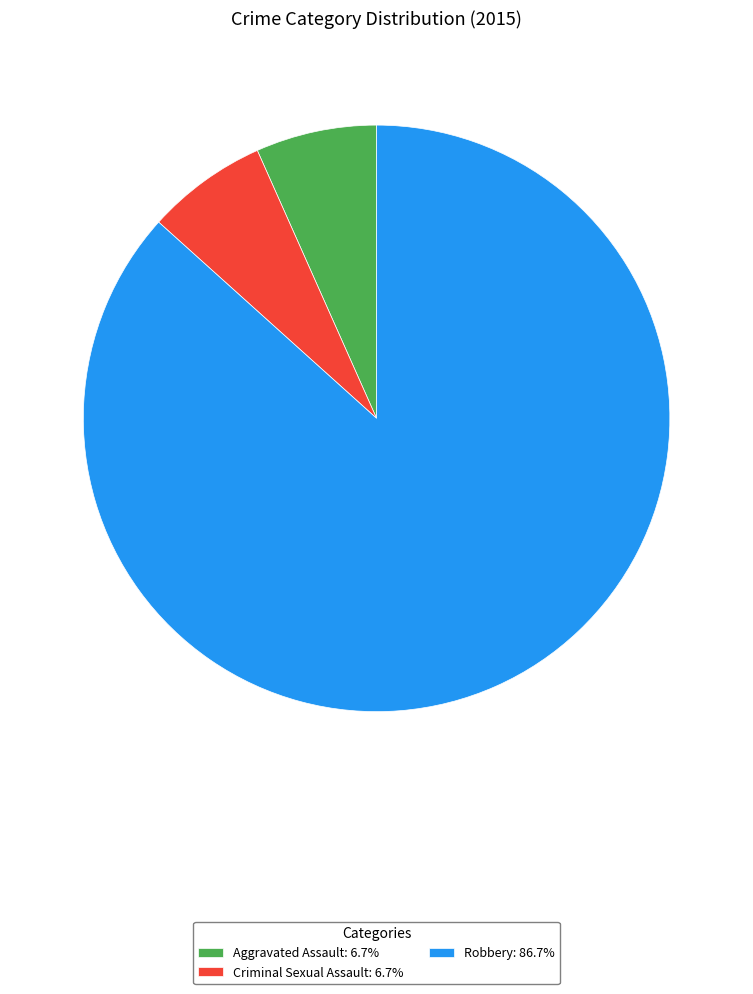

How many segments does this pie chart have?

3